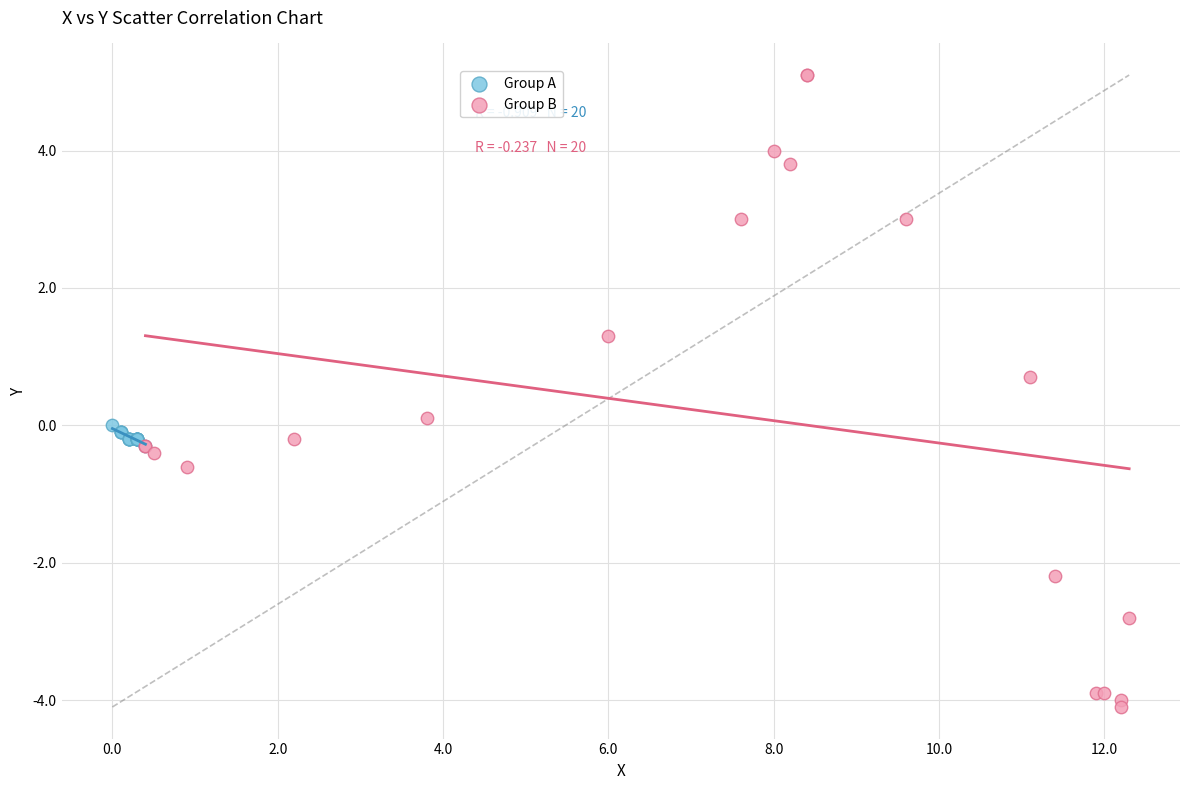

Which series reaches the minimum Y coordinate?

Group B